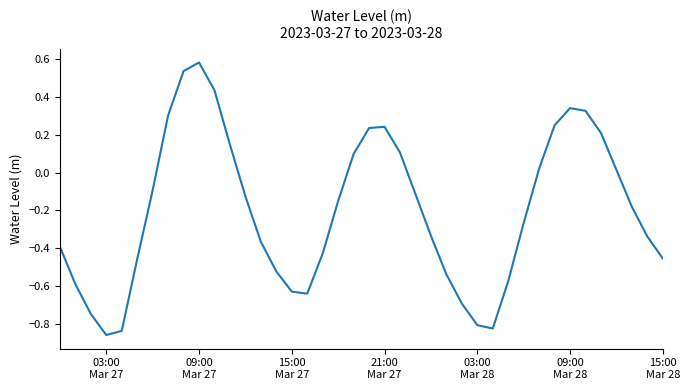

What is the difference between the maximum and minimum values?

1.4